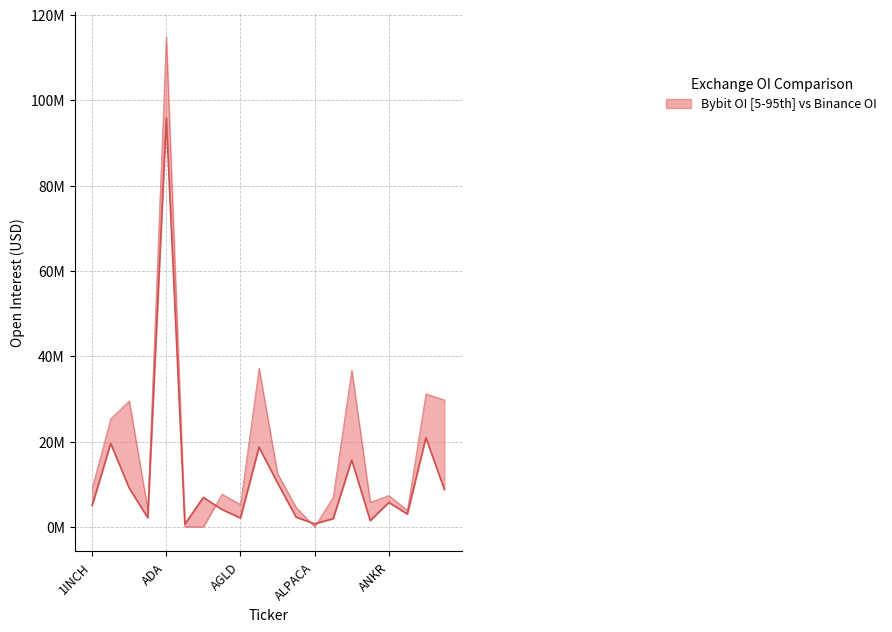

The value of Bybit_OI at 19 is 8759977. True or false?

True